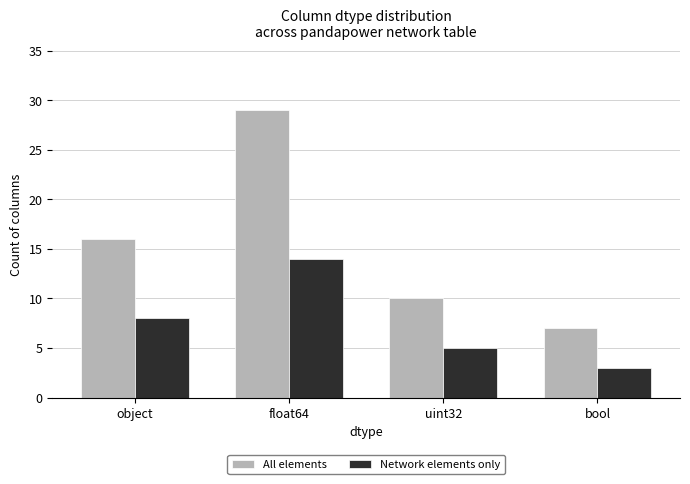

Which series has the largest total across all categories?

All elements